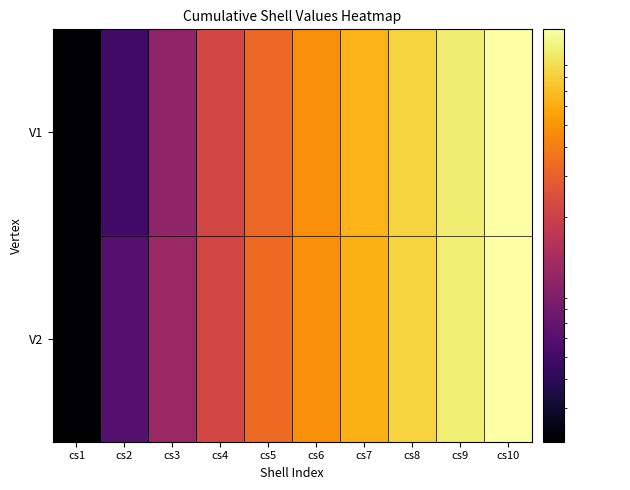

At how many categories does at least one series exceed 0?

10